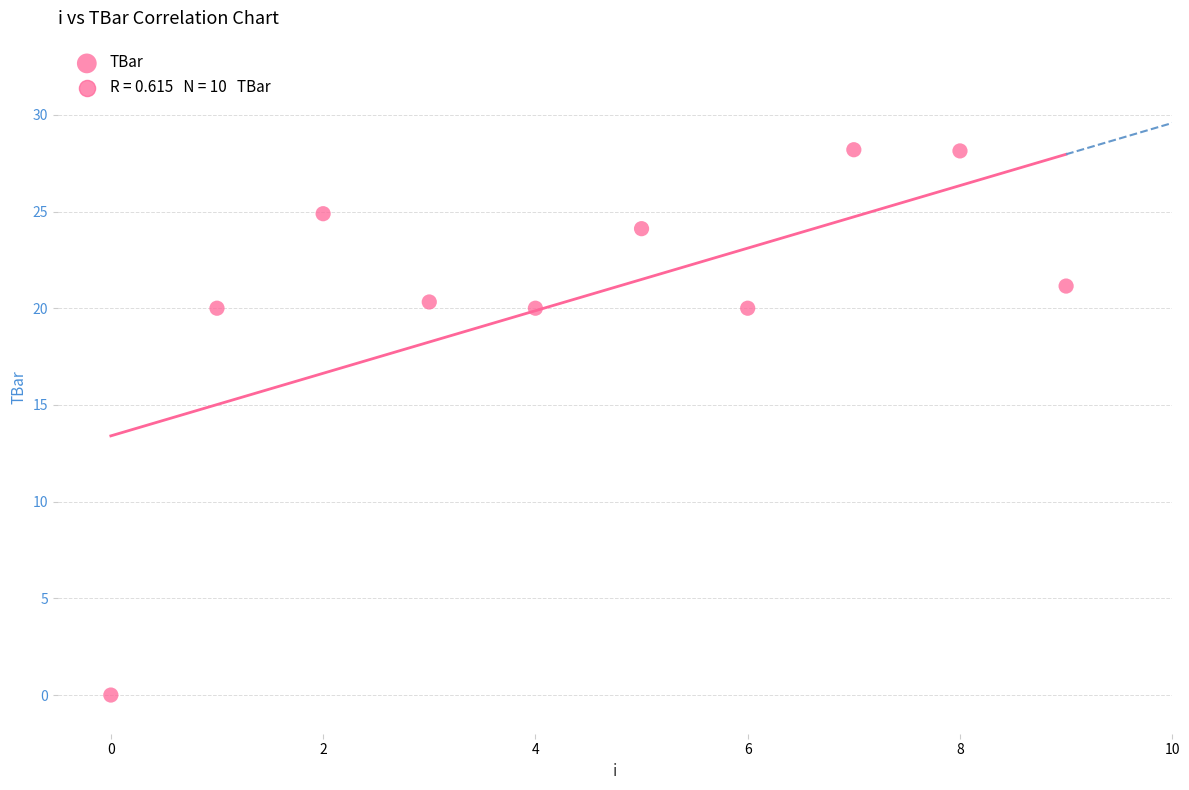

What is the range of Y values (max minus min)?

28.2